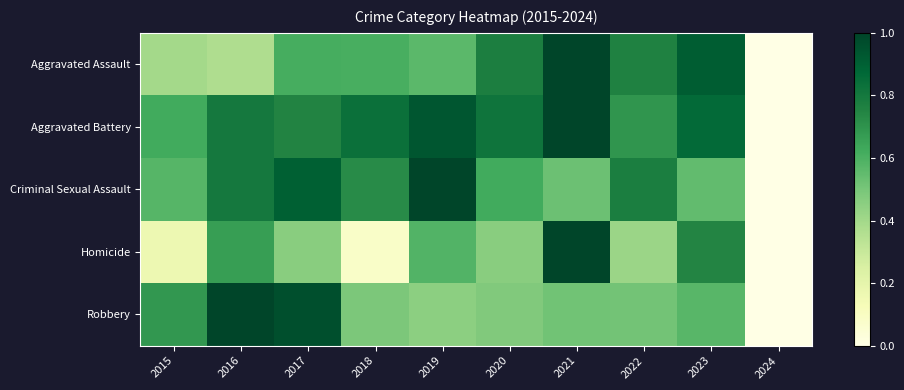

Reading left to right, transcribe all the data shown in this chart.

Aggravated Assault: 2015=0.4	2016=0.4	2017=0.6	2018=0.6	2019=0.6	2020=0.8	2021=1.0	2022=0.8	2023=0.9	2024=0.0
Aggravated Battery: 2015=0.6	2016=0.8	2017=0.8	2018=0.8	2019=0.9	2020=0.8	2021=1.0	2022=0.7	2023=0.9	2024=0.0
Criminal Sexual Assault: 2015=0.6	2016=0.8	2017=0.9	2018=0.7	2019=1.0	2020=0.6	2021=0.5	2022=0.8	2023=0.5	2024=0.0
Homicide: 2015=0.2	2016=0.7	2017=0.5	2018=0.1	2019=0.6	2020=0.5	2021=1.0	2022=0.4	2023=0.7	2024=0.0
Robbery: 2015=0.7	2016=1.0	2017=1.0	2018=0.5	2019=0.4	2020=0.5	2021=0.5	2022=0.5	2023=0.6	2024=0.0